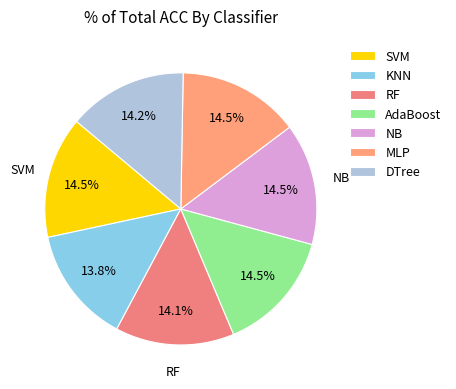

The KNN slice represents 28% of the pie. True or false?

False